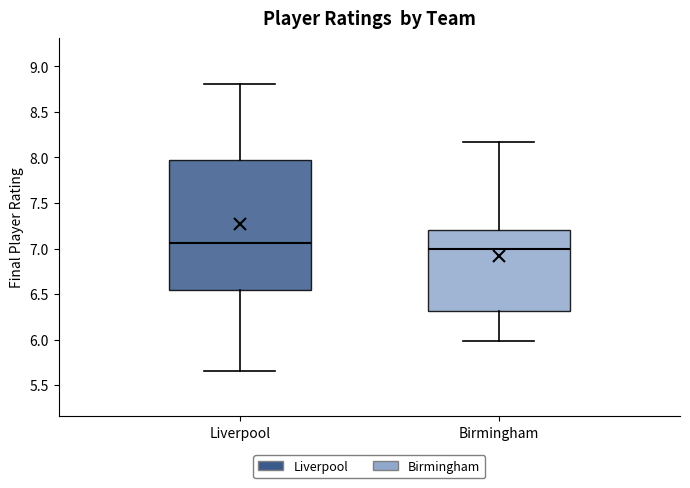

Which box has the lowest median line?

Birmingham